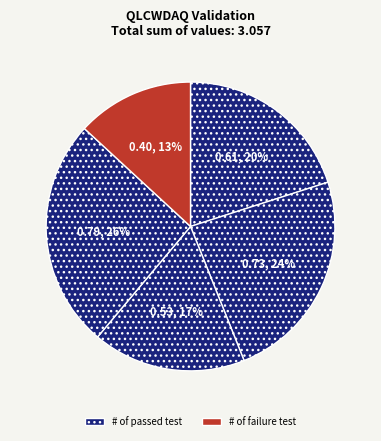

Count the number of slices in the pie.

5